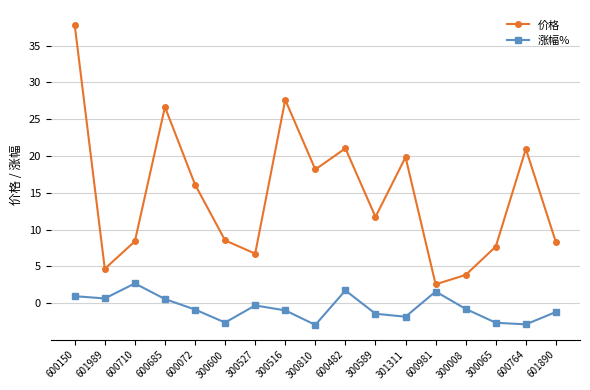

What position from the right is 601989?

16